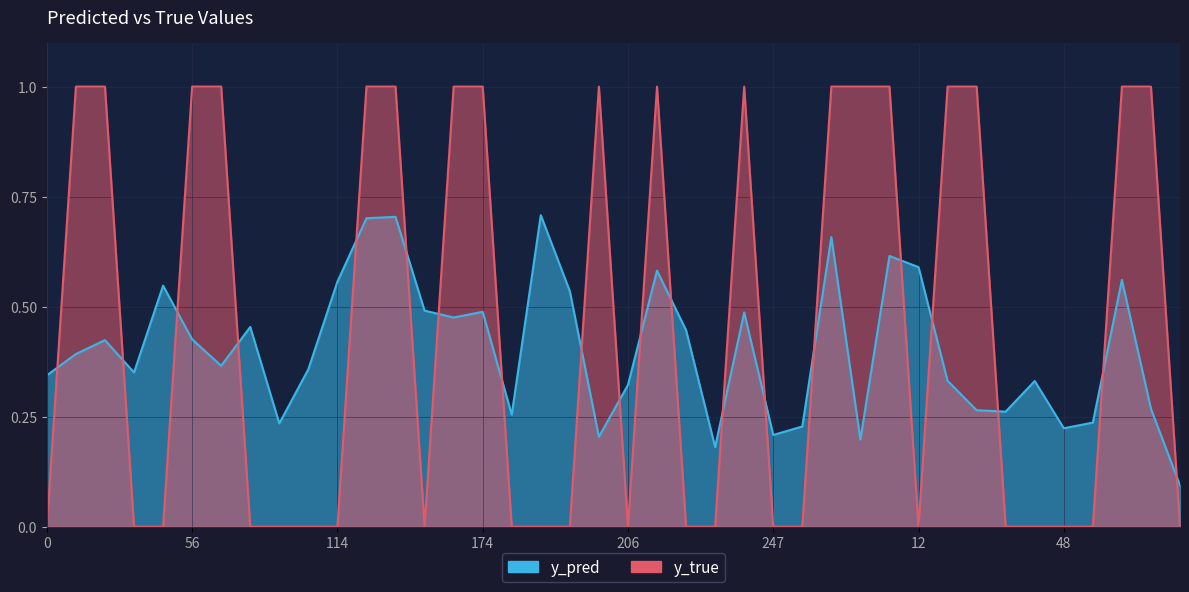

List the series in order of their overall mean, highest first.

y_true, y_pred